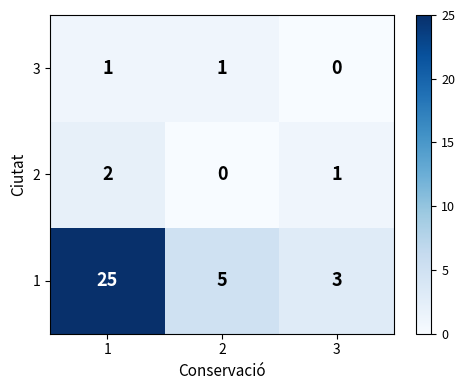

The 2 series shows 2 at 1. True or false?

True